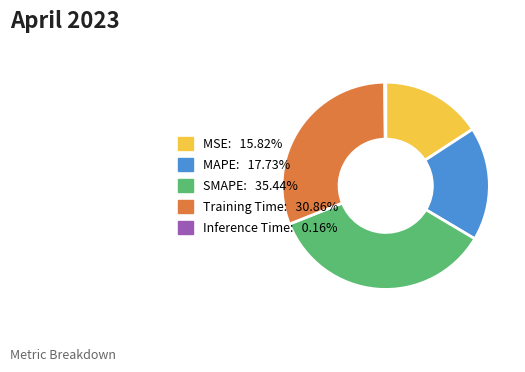

Which category has the biggest portion of the pie?

SMAPE